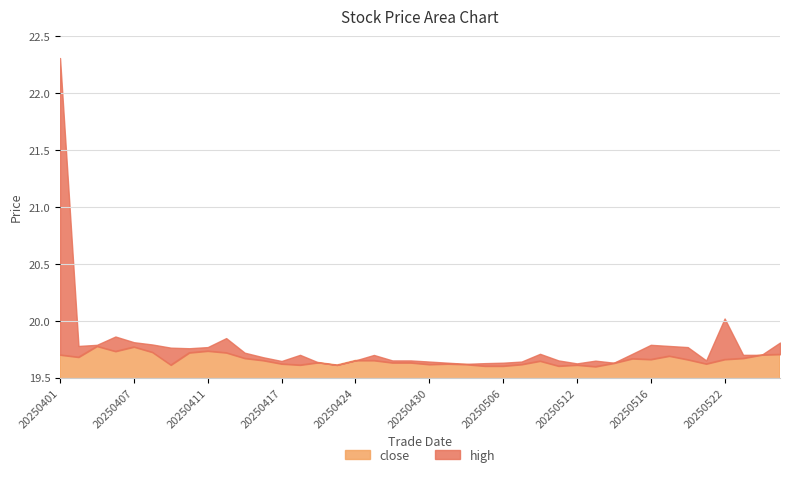

Reading left to right, list all the values displayed in this chart.

close: 20250401=19.7	20250402=19.7	20250403=19.8	20250404=19.7	20250407=19.8	20250408=19.7	20250409=19.6	20250410=19.7	20250411=19.7	20250414=19.7	20250415=19.7	20250416=19.7	20250417=19.6	20250421=19.6	20250422=19.6	20250423=19.6	20250424=19.7	20250425=19.7	20250428=19.6	20250429=19.6	20250430=19.6	20250501=19.6	20250502=19.6	20250505=19.6	20250506=19.6	20250507=19.6	20250508=19.6	20250509=19.6	20250512=19.6	20250513=19.6	20250514=19.6	20250515=19.7	20250516=19.7	20250519=19.7	20250520=19.7	20250521=19.6	20250522=19.7	20250523=19.7	20250527=19.7	20250528=19.7
high: 20250401=22.3	20250402=19.8	20250403=19.8	20250404=19.9	20250407=19.8	20250408=19.8	20250409=19.8	20250410=19.8	20250411=19.8	20250414=19.8	20250415=19.7	20250416=19.7	20250417=19.6	20250421=19.7	20250422=19.6	20250423=19.6	20250424=19.7	20250425=19.7	20250428=19.7	20250429=19.7	20250430=19.6	20250501=19.6	20250502=19.6	20250505=19.6	20250506=19.6	20250507=19.6	20250508=19.7	20250509=19.7	20250512=19.6	20250513=19.6	20250514=19.6	20250515=19.7	20250516=19.8	20250519=19.8	20250520=19.8	20250521=19.7	20250522=20.0	20250523=19.7	20250527=19.7	20250528=19.8